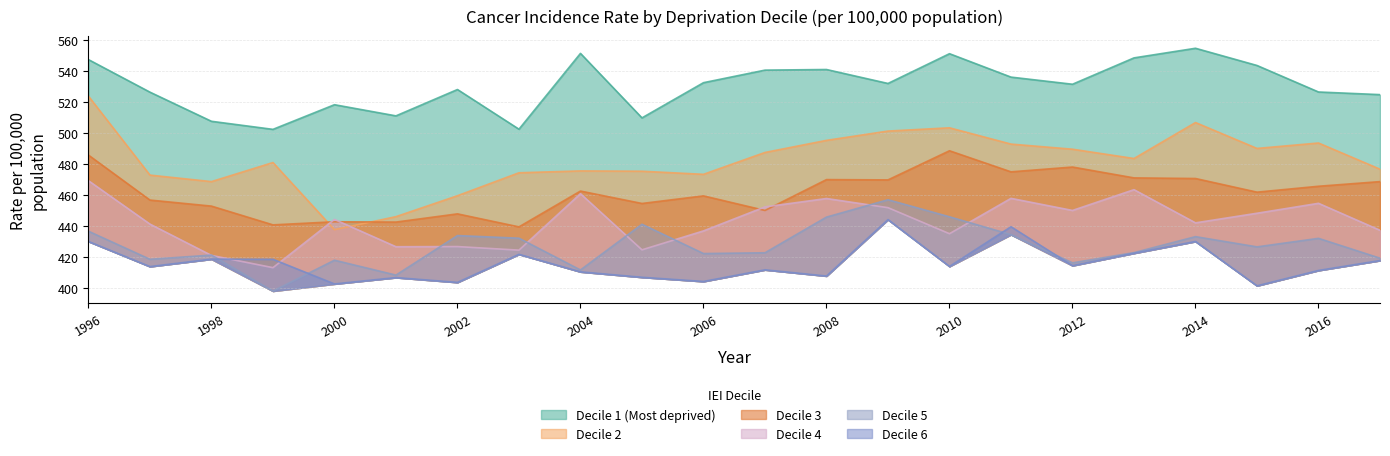

How many values in the Decile 3 series are below 462?

11